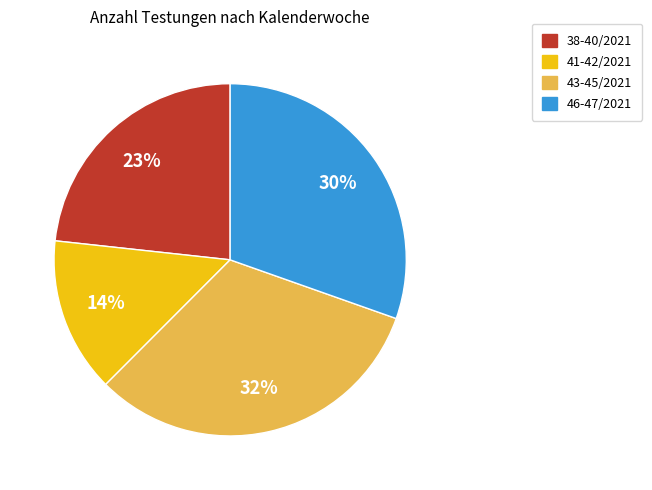

Is the sum of 41-42/2021 and 46-47/2021 greater than half?

No